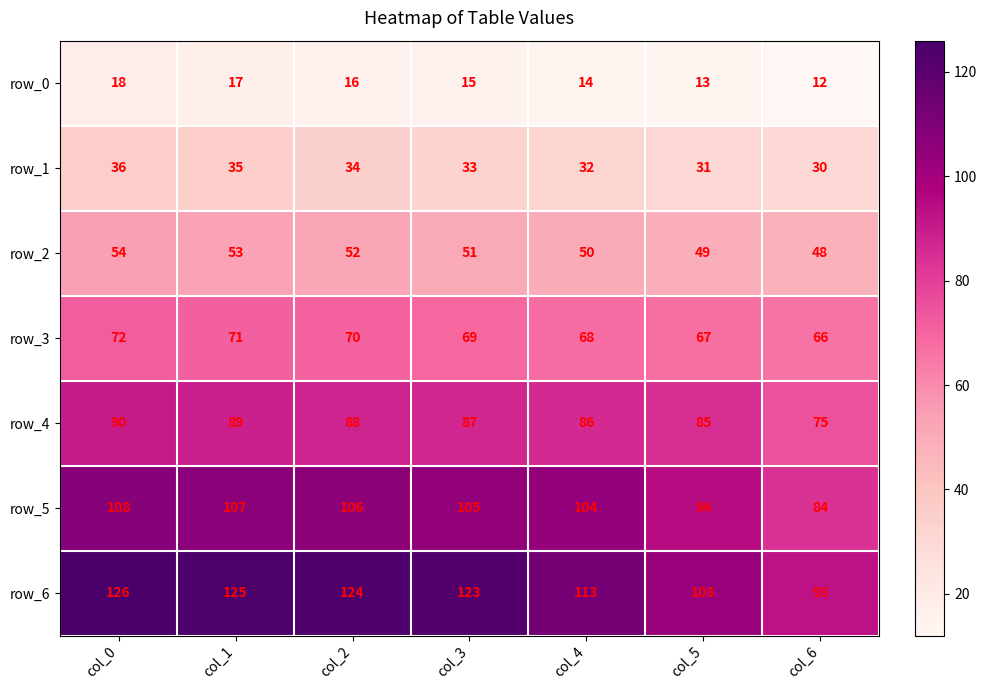

Is it true that row_5 equals 172 at col_2?

False